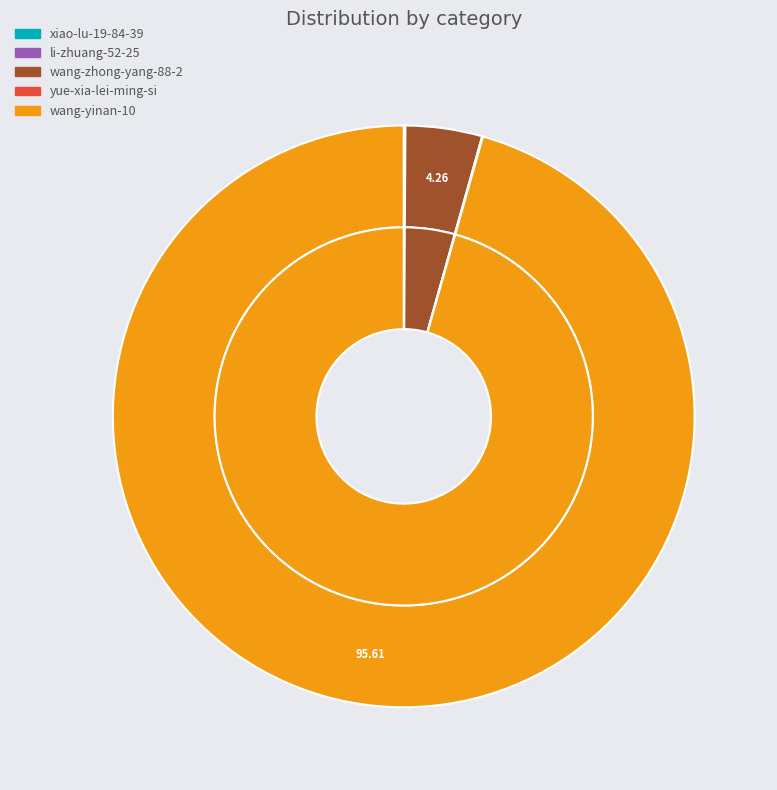

To the nearest percent, what is the combined percentage of wang-yinan-10 and wang-zhong-yang-88-2?

100%